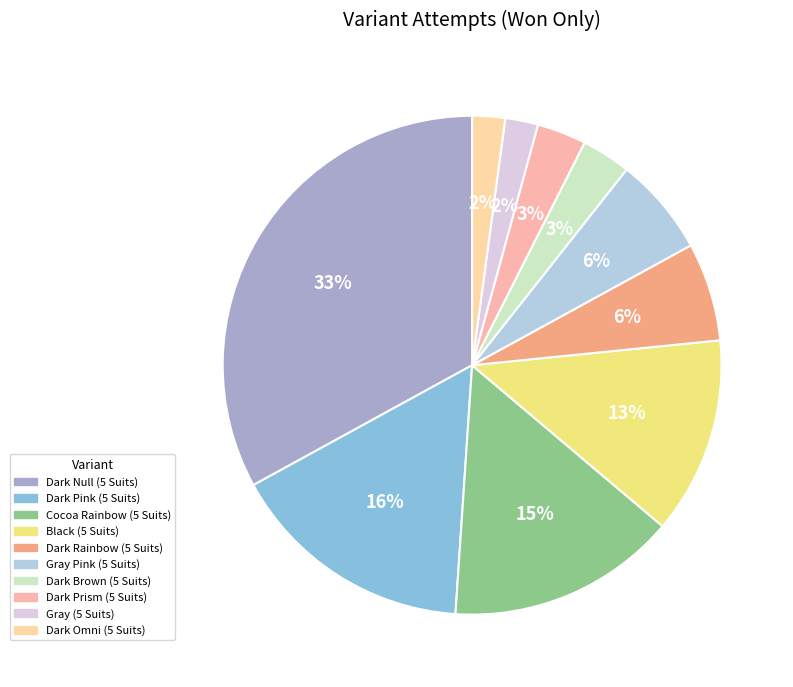

How many segments does this pie chart have?

10